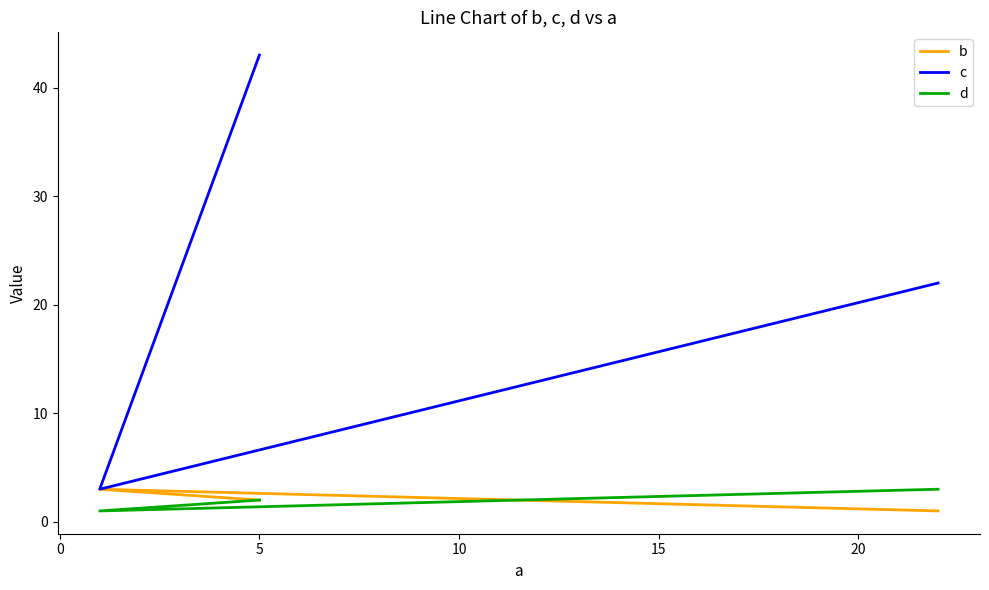

Is it true that b equals 2 at 5?

True